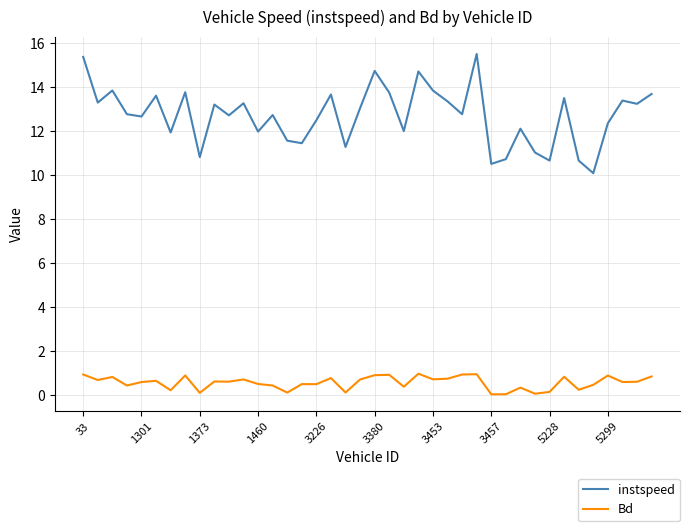

Which series has the widest spread of values?

instspeed